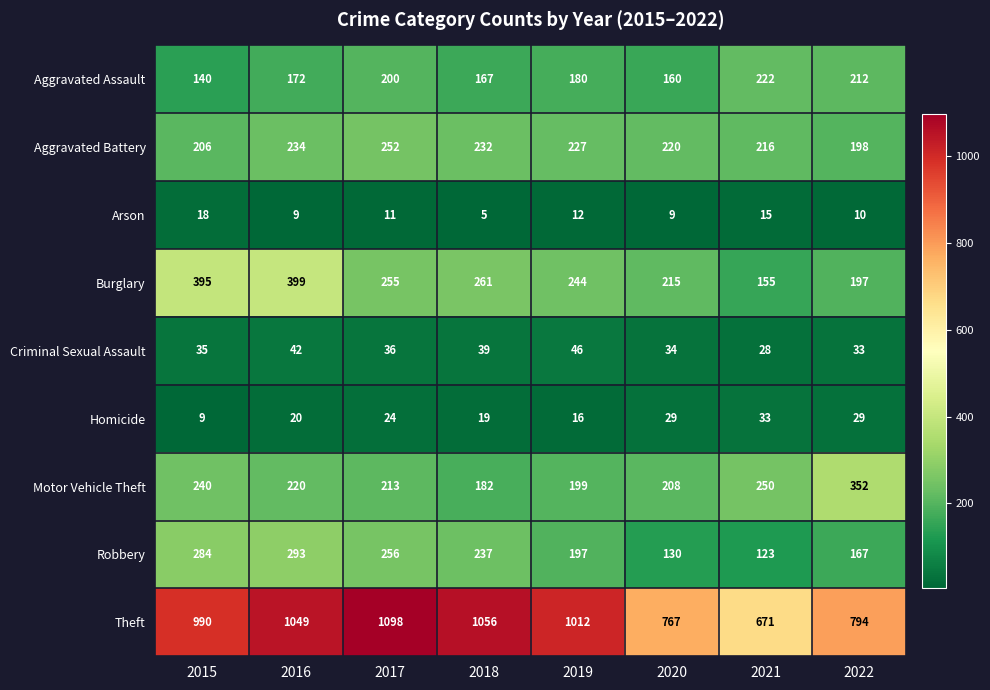

What is the difference between the maximum and minimum values in the Criminal Sexual Assault series?

18